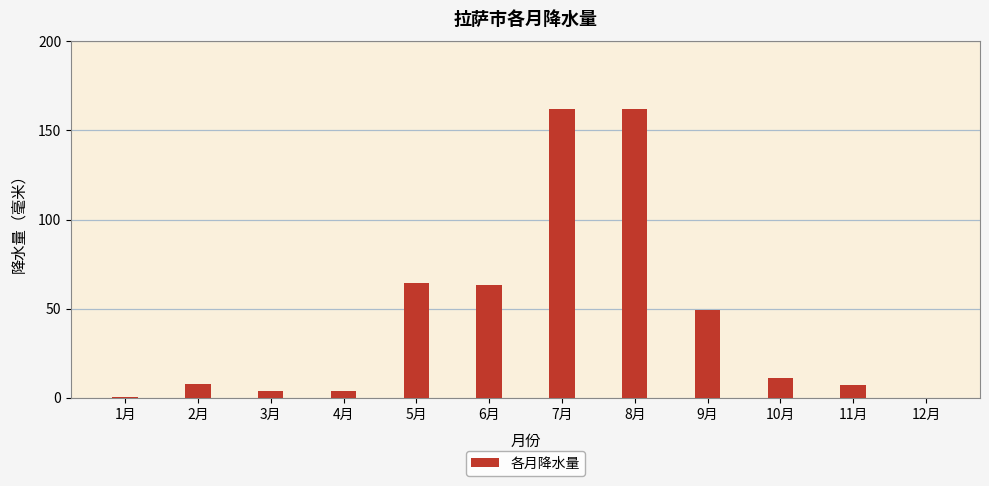

What is the change in value from 2月 to 7月?

+154.8